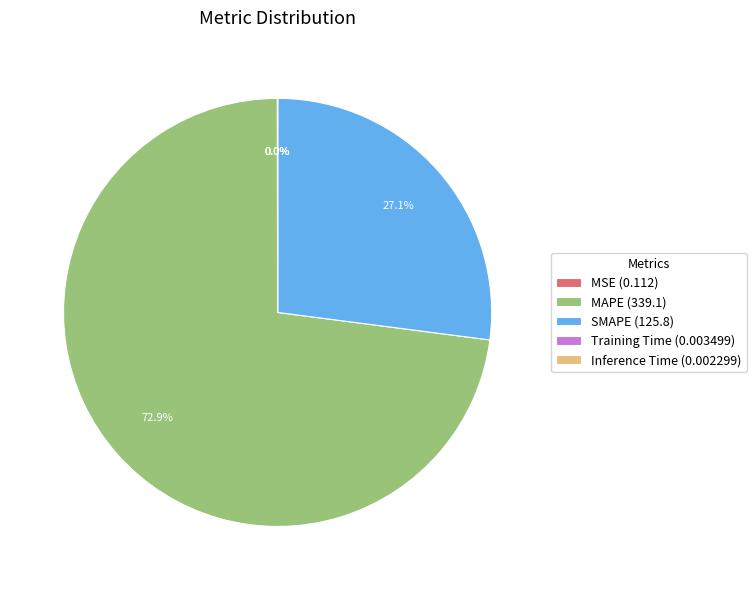

True or false: SMAPE accounts for 40% of the total.

False